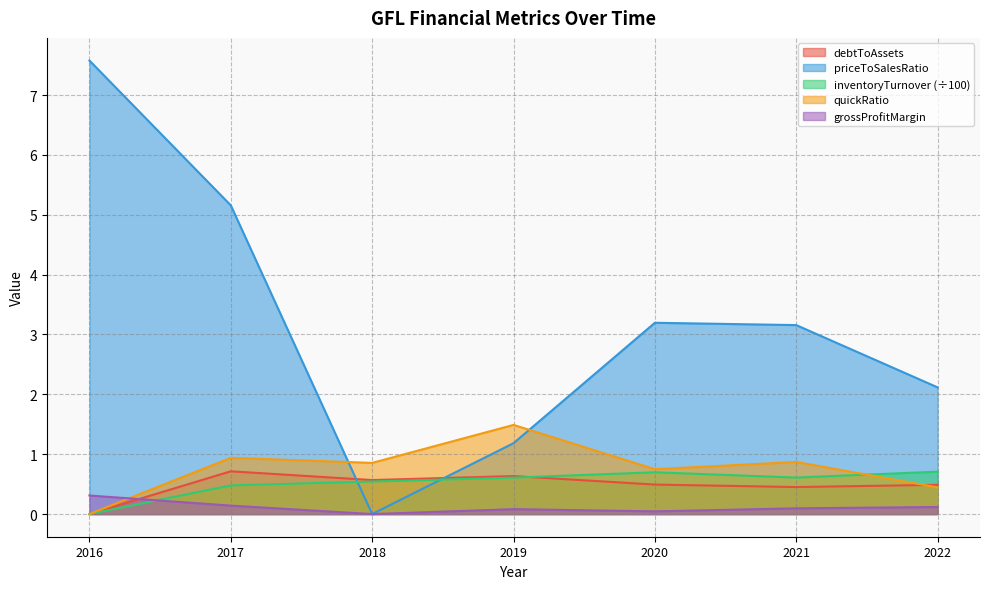

Reading left to right, what are all the values shown in this chart?

debtToAssets: 0.0	0.7	0.6	0.6	0.5	0.5	0.5
priceToSalesRatio: 7.6	5.2	0.0	1.2	3.2	3.2	2.1
inventoryTurnover: 0.0	0.5	0.5	0.6	0.7	0.6	0.7
quickRatio: 0.0	0.9	0.9	1.5	0.7	0.9	0.4
grossProfitMargin: 0.3	0.1	0.0	0.1	0.0	0.1	0.1